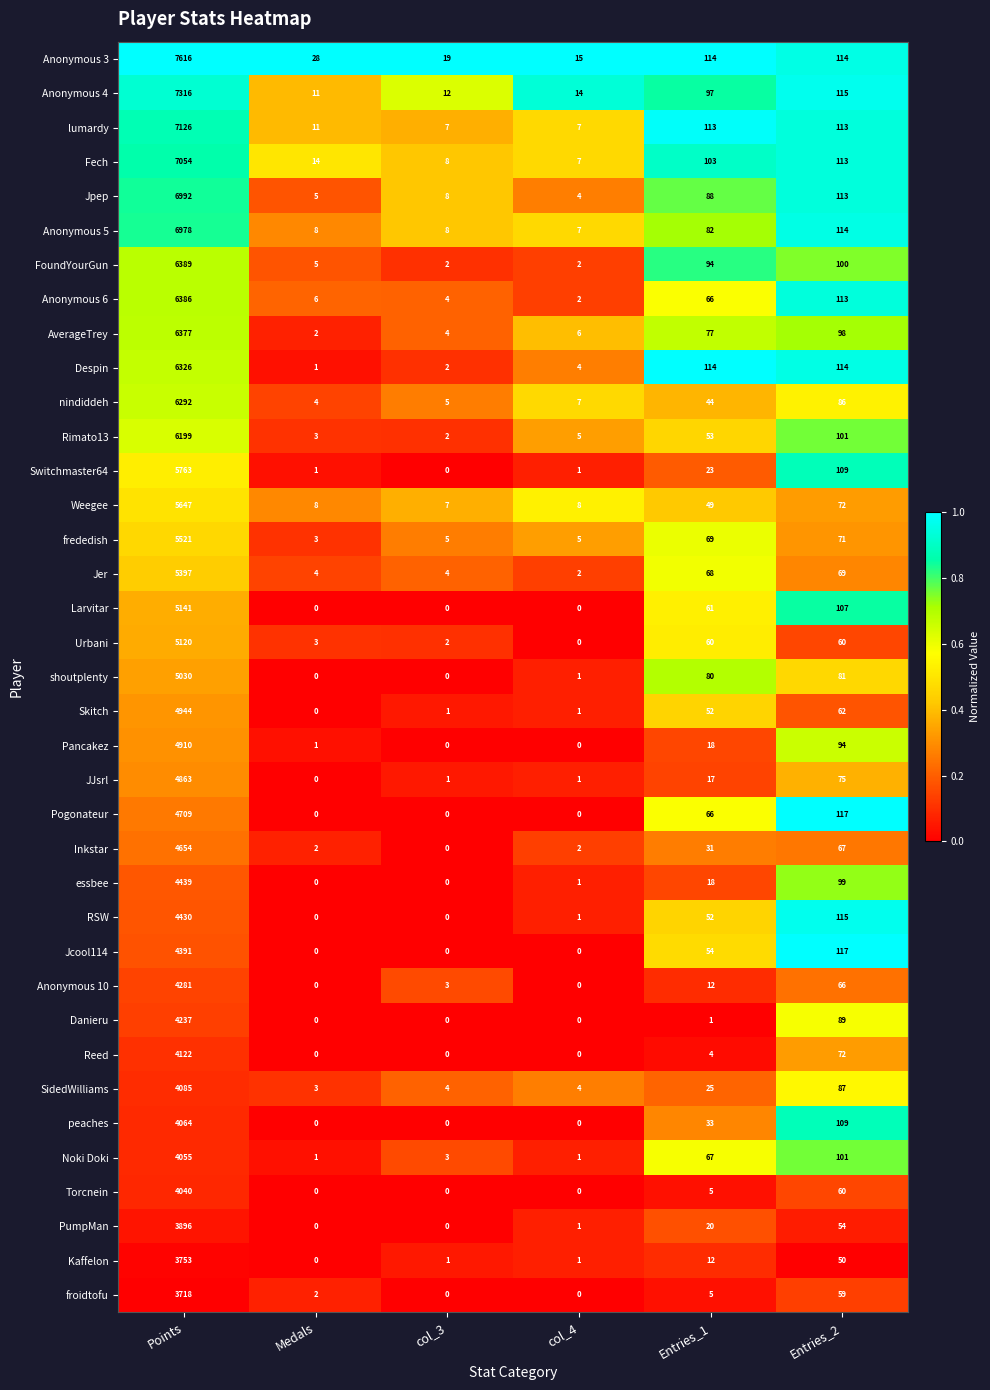

The Jpep series shows 5 at Medals. True or false?

True